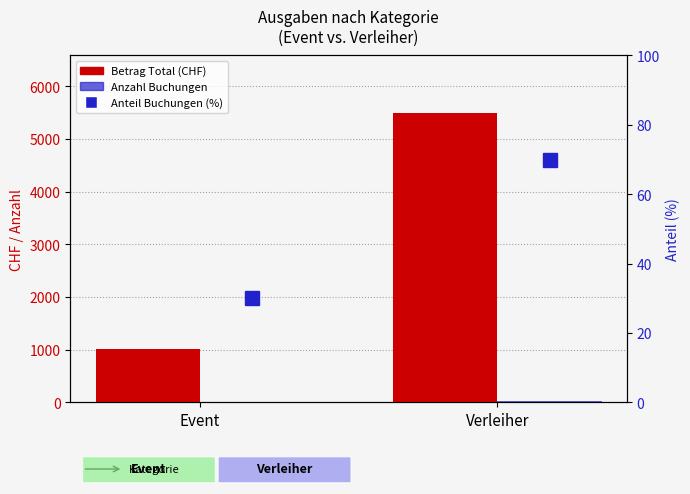

The Betrag Total (CHF) series shows 1422.8 at Event. True or false?

False